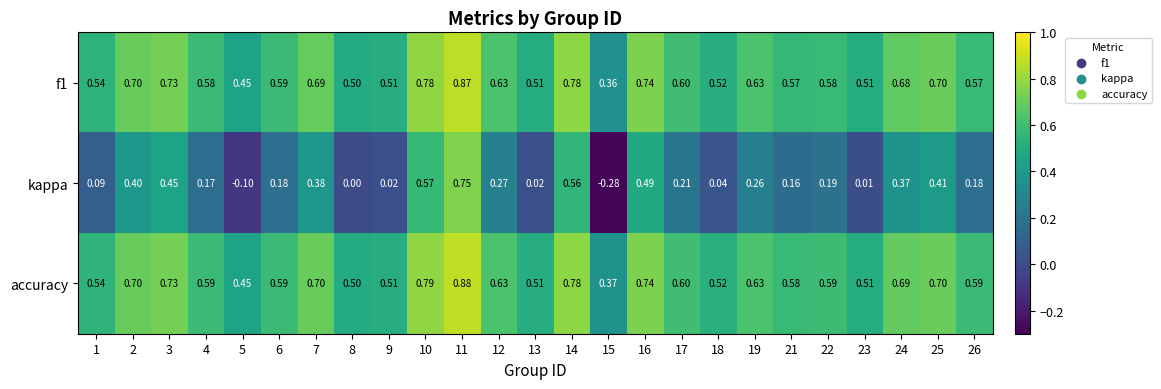

Which series has the largest total across all categories?

accuracy